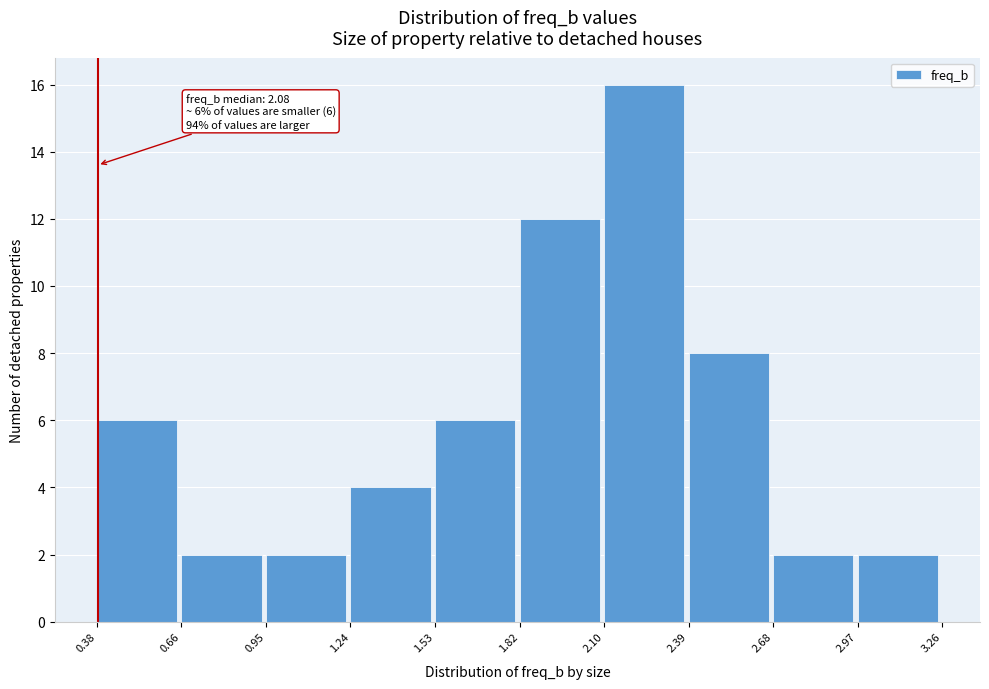

Which range on the x-axis has the tallest bar?

2.10 to 2.39